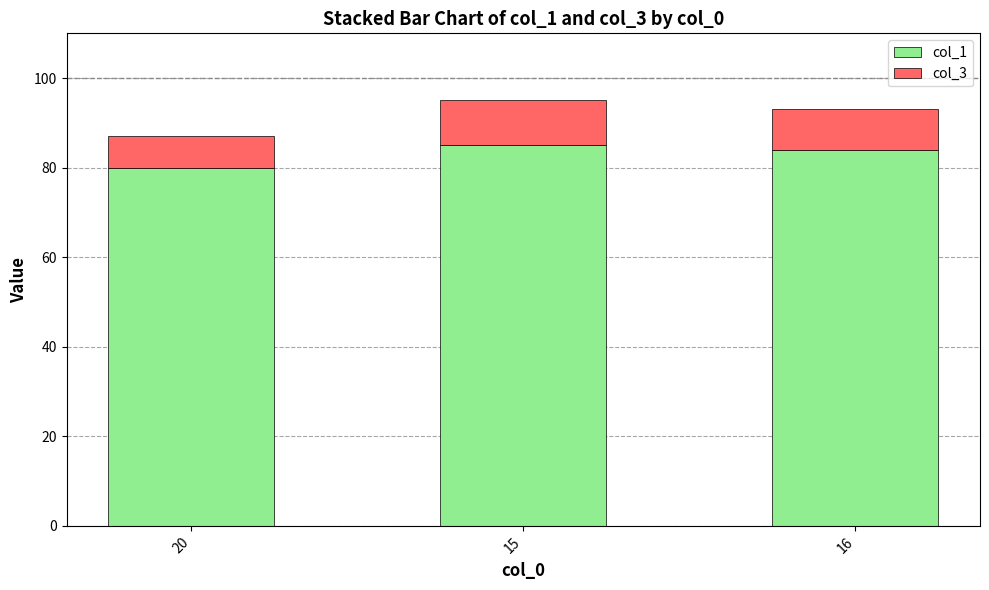

Does the chart contain stacked bars?

Yes